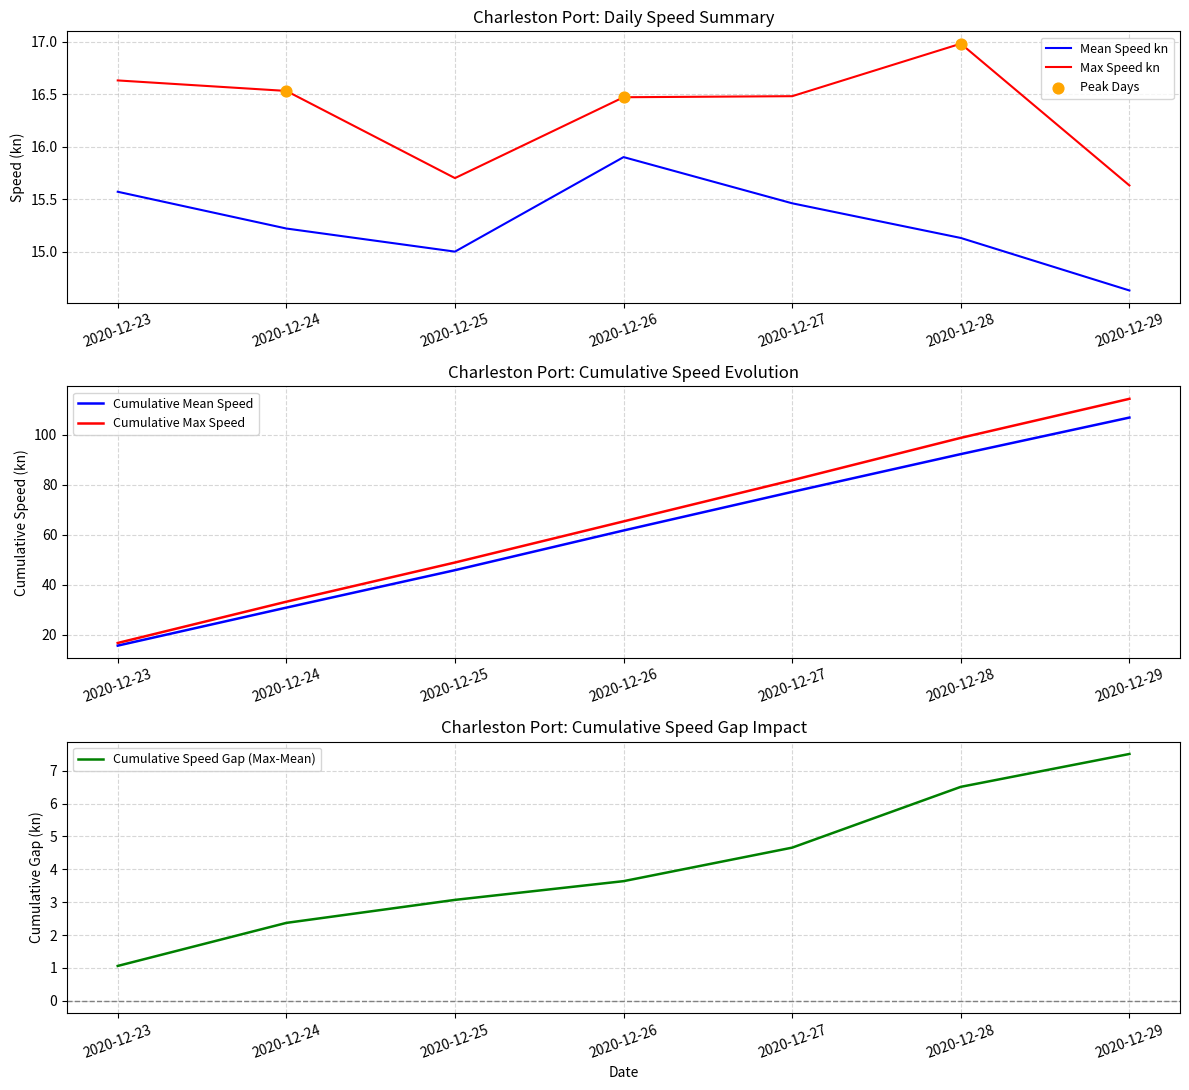

Which series reaches the maximum Y coordinate?

Cumulative Max Speed